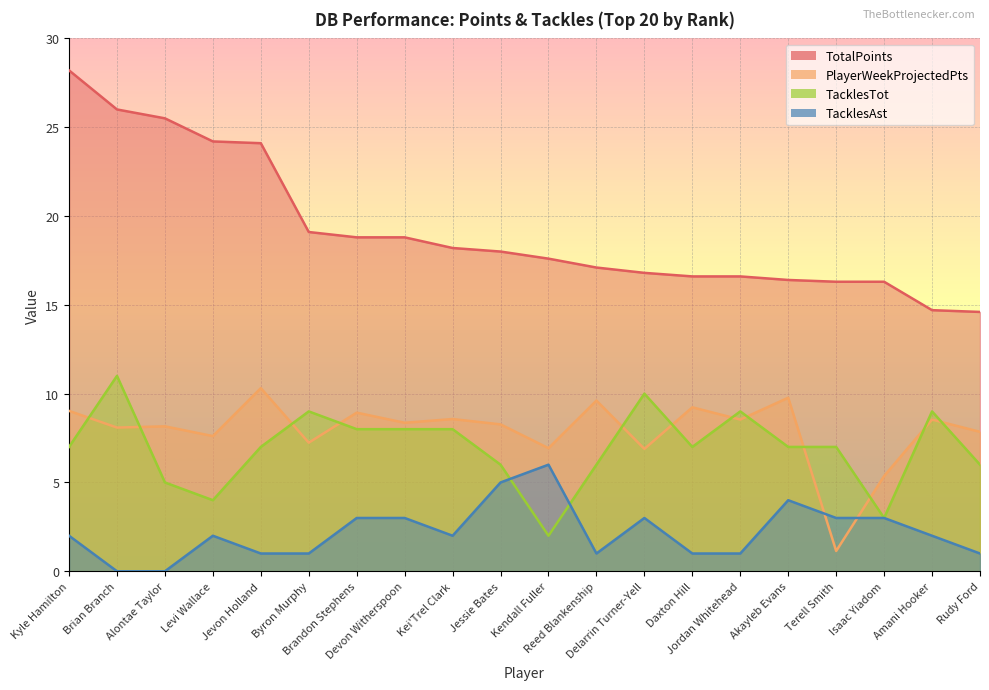

What is the spread (max minus min) of values at Levi Wallace?

22.2